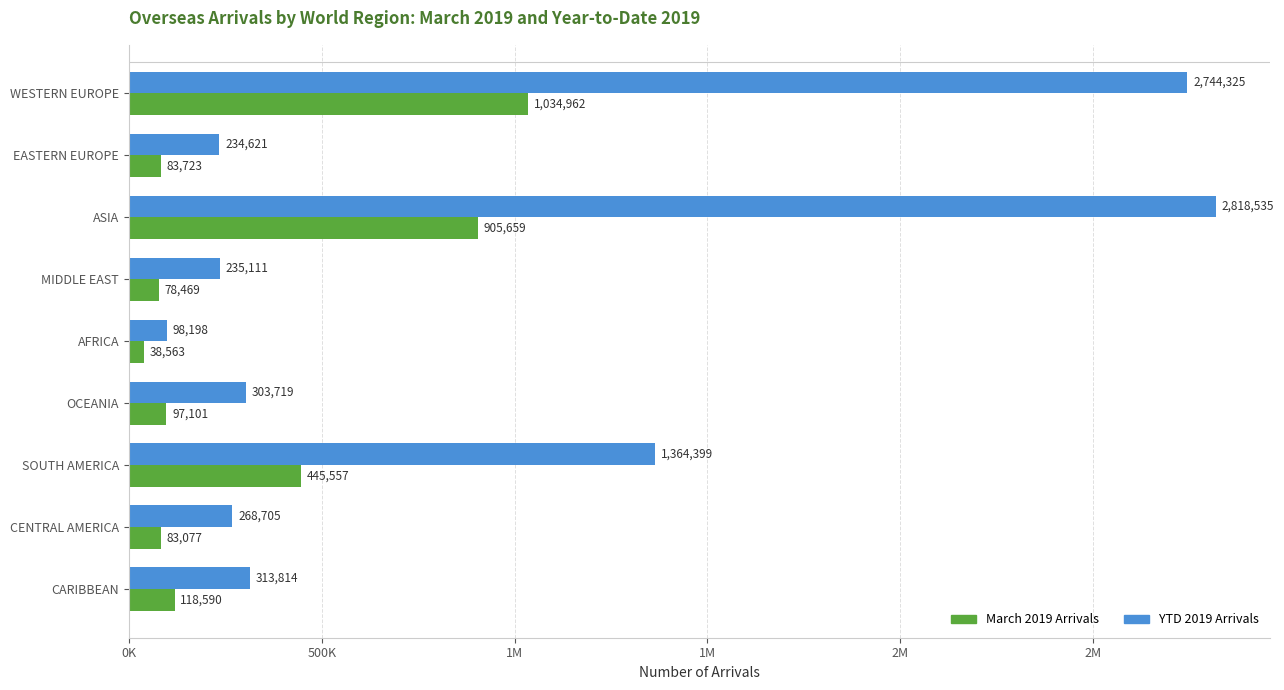

What is the maximum value for YTD 2019 Arrivals?

2818535